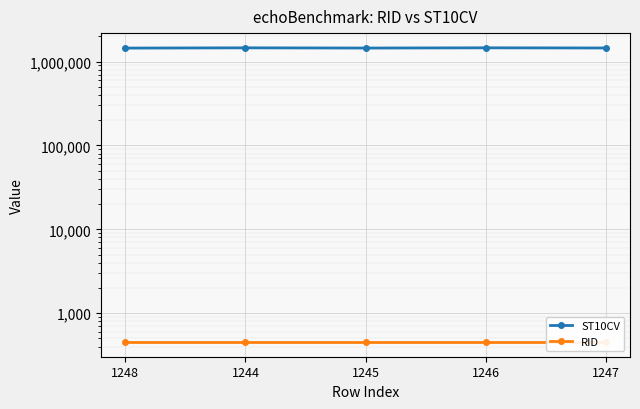

Where is the first local maximum for ST10CV?

1244